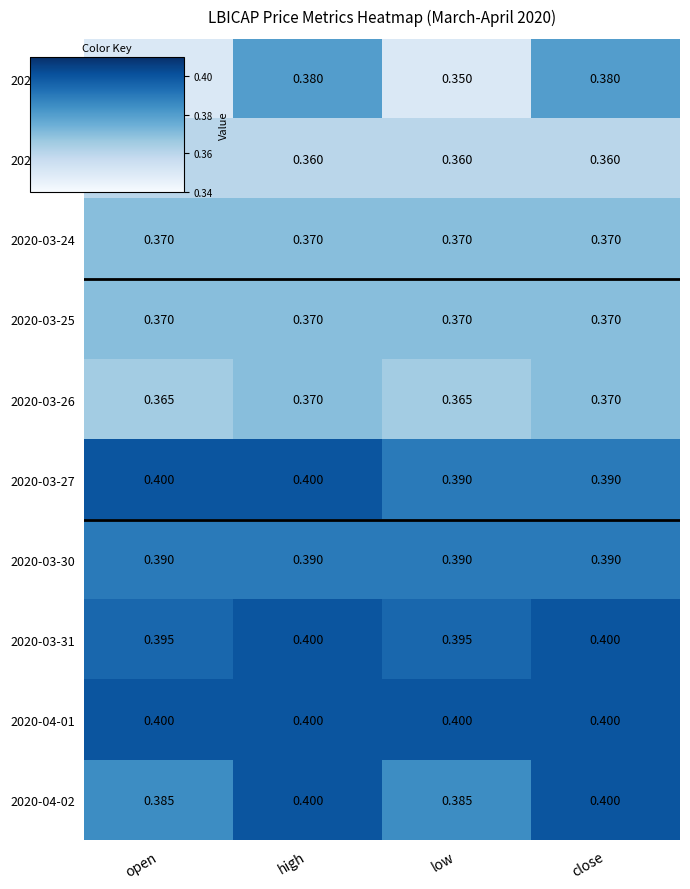

How many distinct data groups are displayed?

10